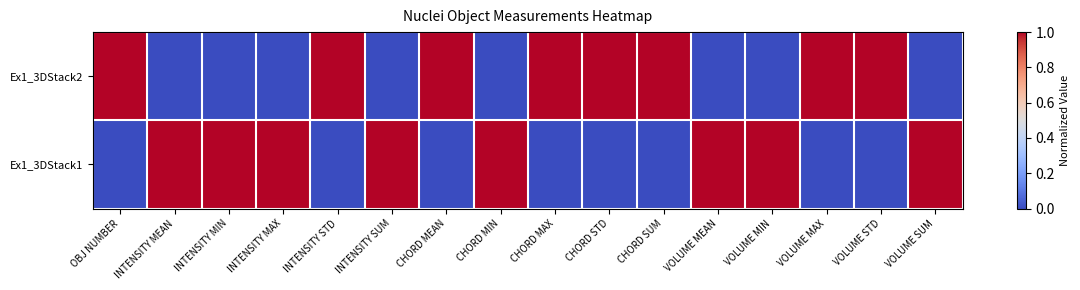

Which series has the widest spread of values?

Ex1_3DStack2